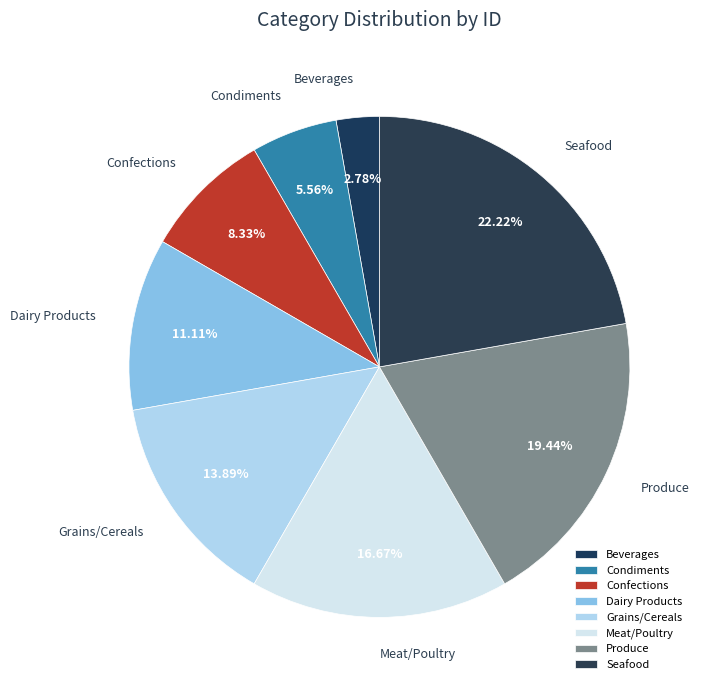

How much of the chart is everything except Grains/Cereals?

86.1%